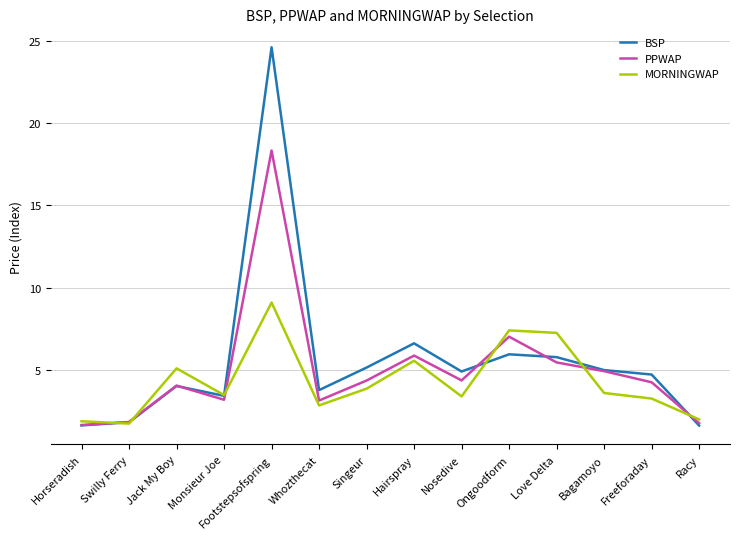

What is the total value across all series at Hairspray?

18.0